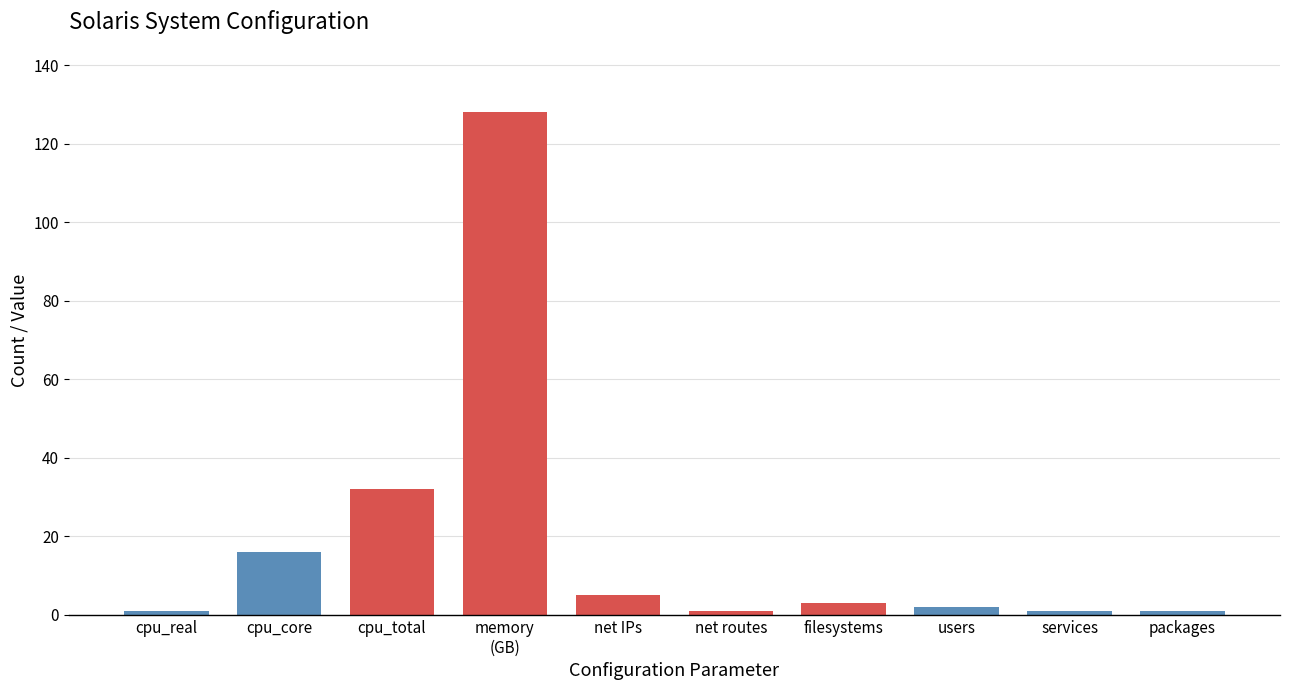

Reading left to right, transcribe all the data shown in this chart.

1	16	32	128	5	1	3	2	1	1